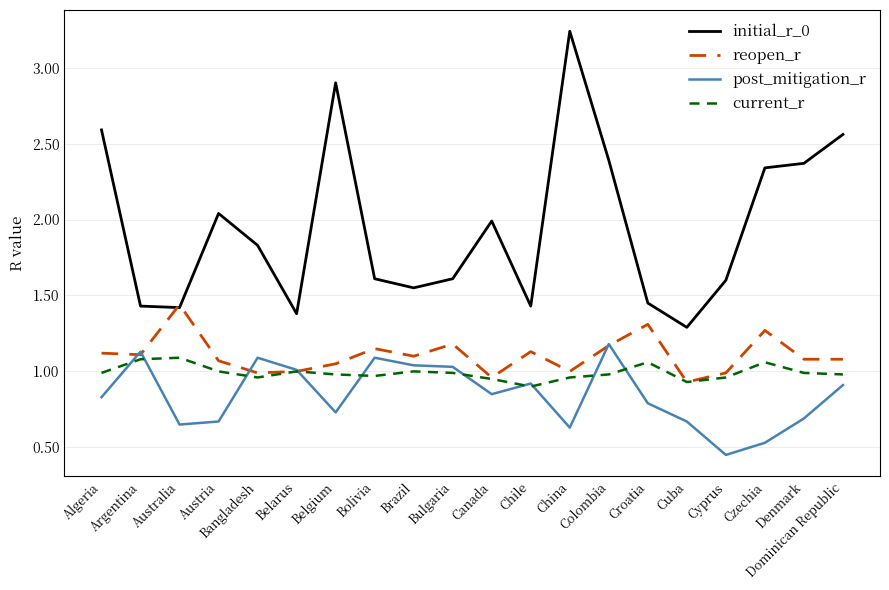

Which series has the largest range (max minus min)?

initial_r_0